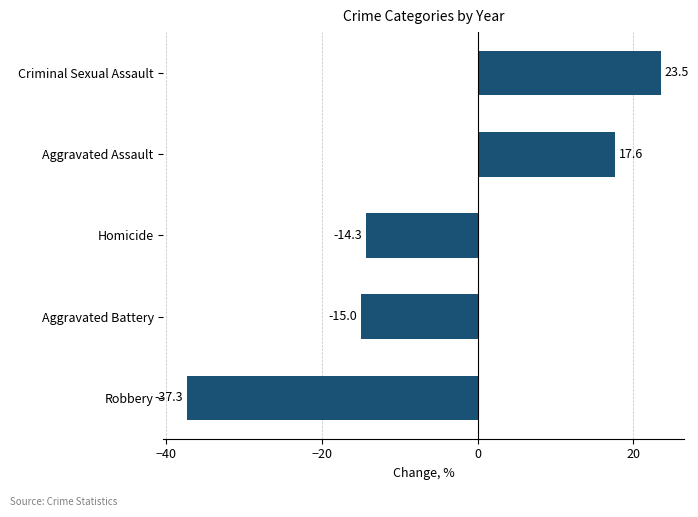

List the labels in order of value, largest first.

Criminal Sexual Assault, Aggravated Assault, Homicide, Aggravated Battery, Robbery